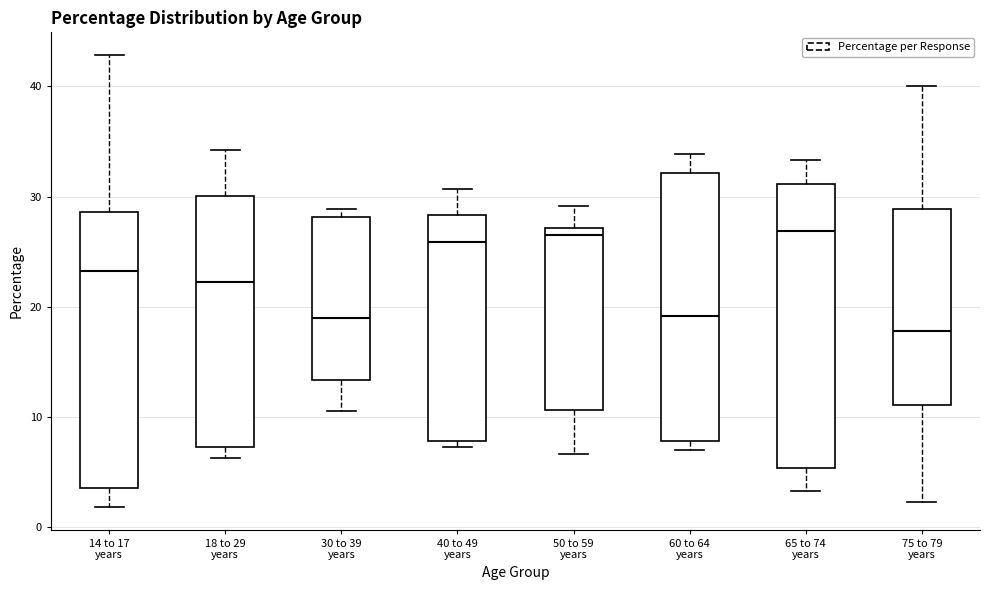

Where is the lower edge of the box for 75 to 79 years on the y-axis? The values are not printed on the chart, so give them approximately, as read against the axis.

11